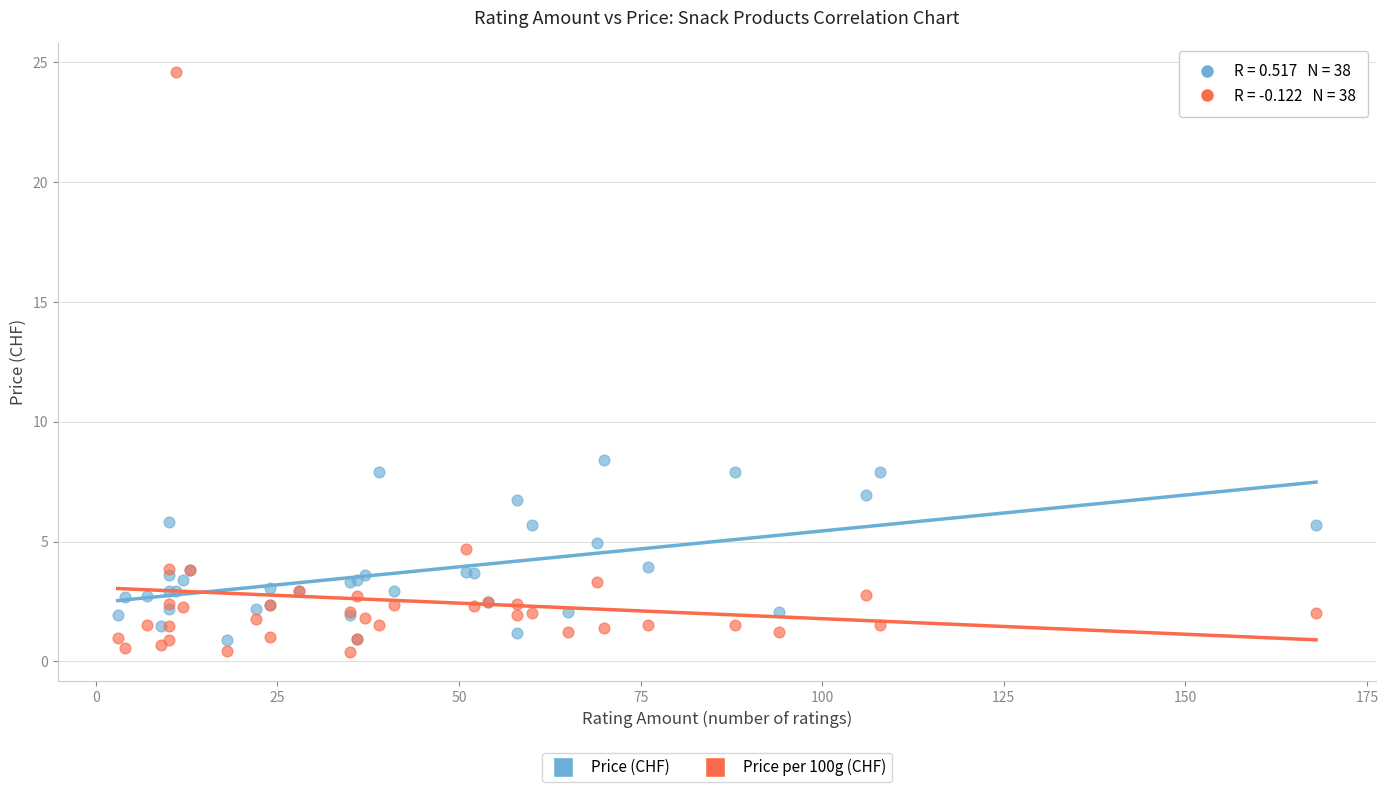

What are all the series names shown in the legend?

Price (CHF), Price per 100g (CHF)